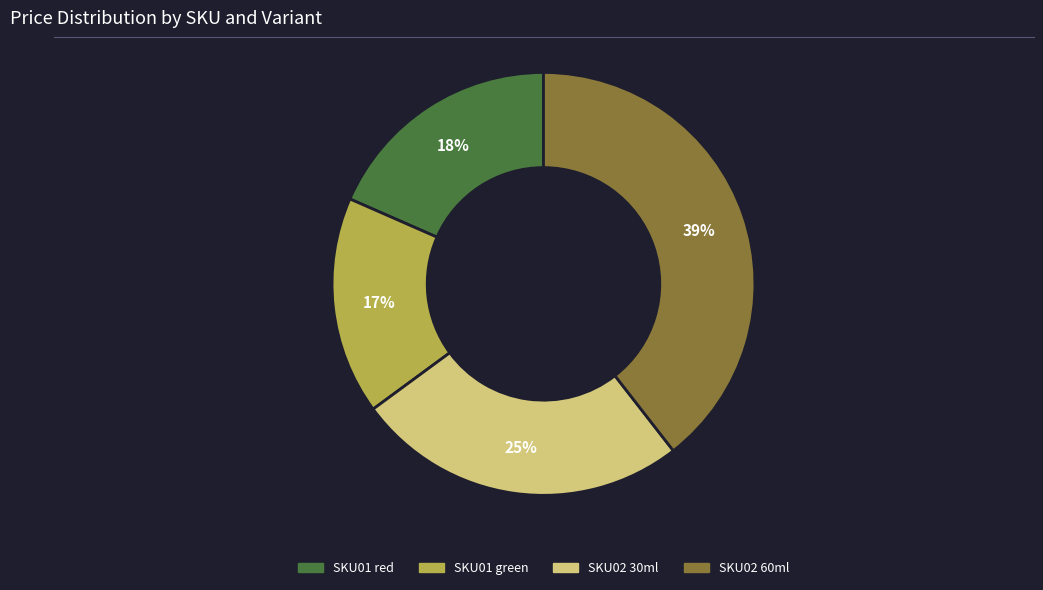

To the nearest percent, what is the average slice percentage?

25%